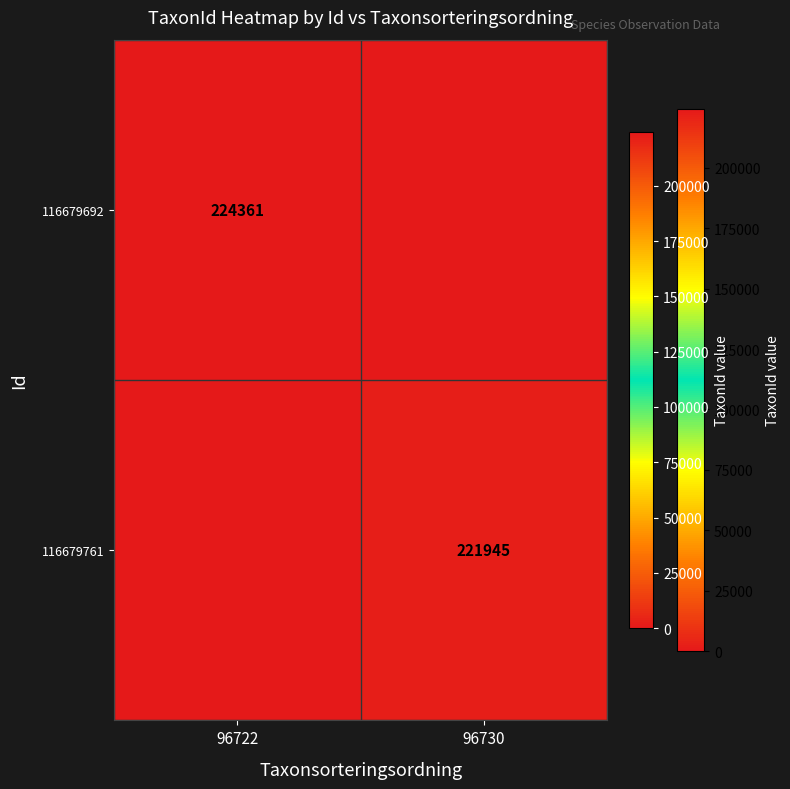

The value of 116679692 at 96722 is 112249. True or false?

False